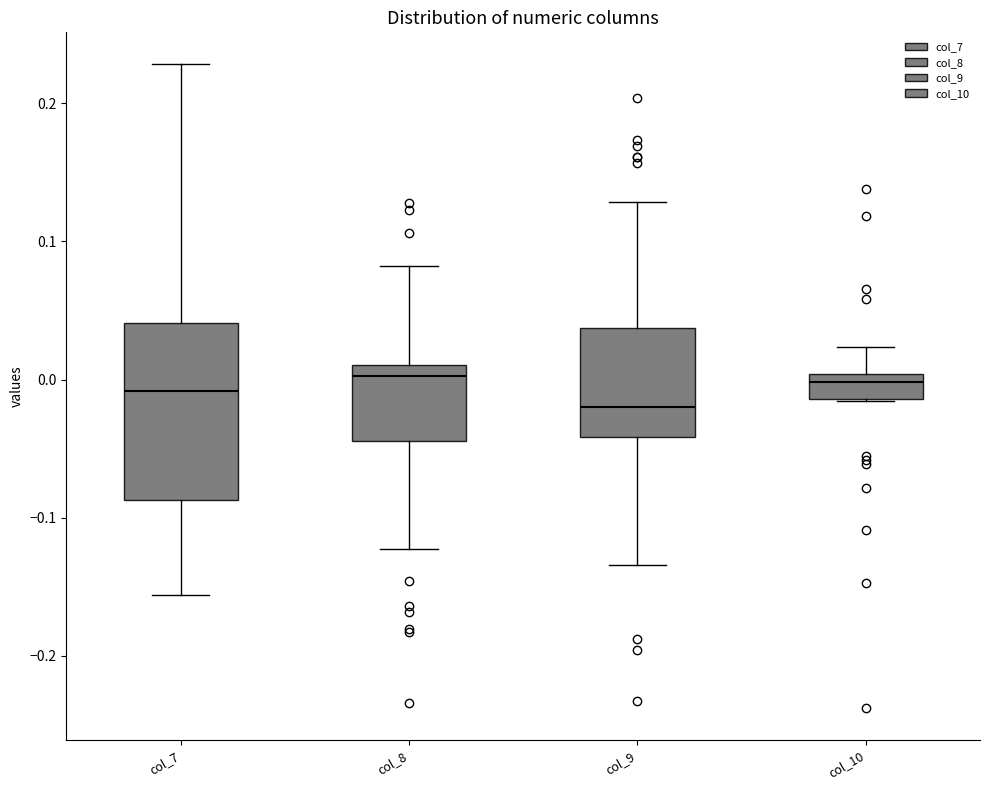

Reading left to right, transcribe this box plot: for each box, give where its median line is, the range the box spans, and where its two whiskers end, as read against the y-axis. The values are not printed on the chart, so give them approximately, as read against the axis.

col_7: median -0.01, box -0.09 to 0.04, whiskers -0.16 to 0.23
col_8: median 0.00, box -0.04 to 0.01, whiskers -0.12 to 0.08
col_9: median -0.02, box -0.04 to 0.04, whiskers -0.13 to 0.13
col_10: median 0.00 (just below the box's upper edge), box -0.01 to 0.00, whiskers -0.02 to 0.02